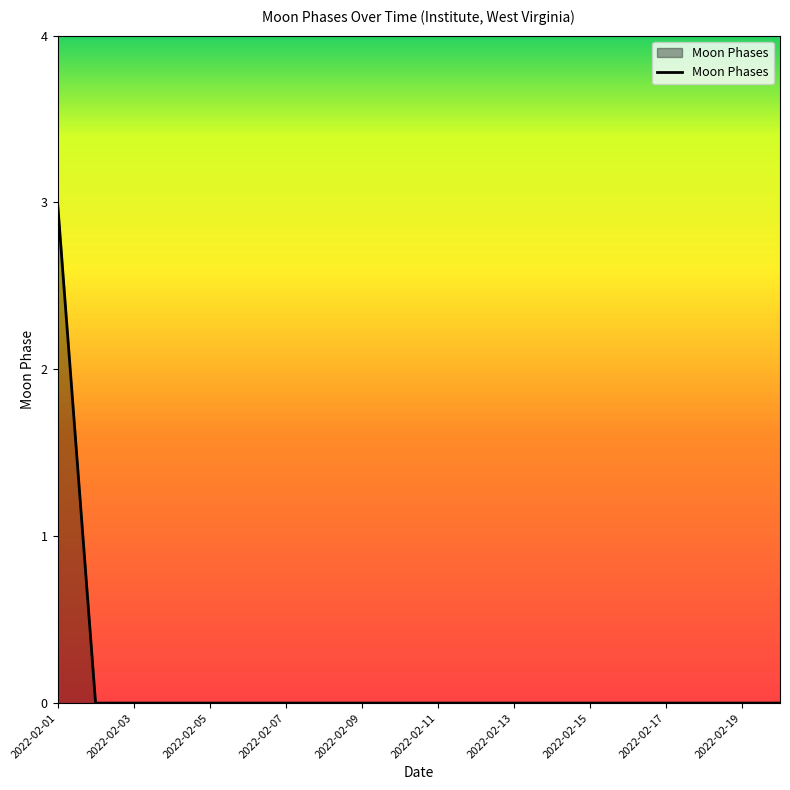

Count the values in the range 0 to 1.

19